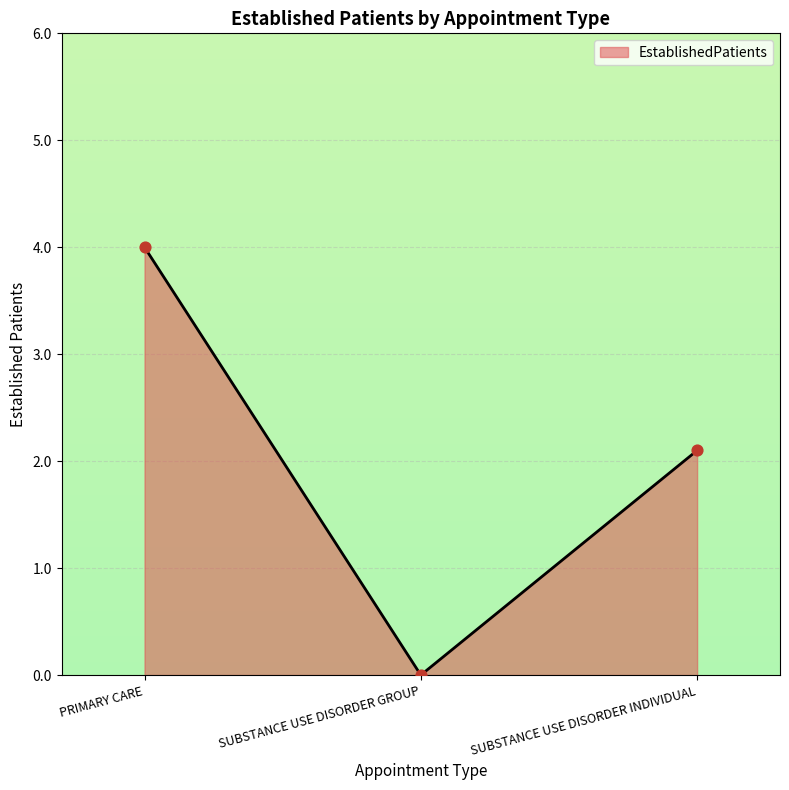

What is the change in value from SUBSTANCE USE DISORDER GROUP to SUBSTANCE USE DISORDER INDIVIDUAL?

+2.1